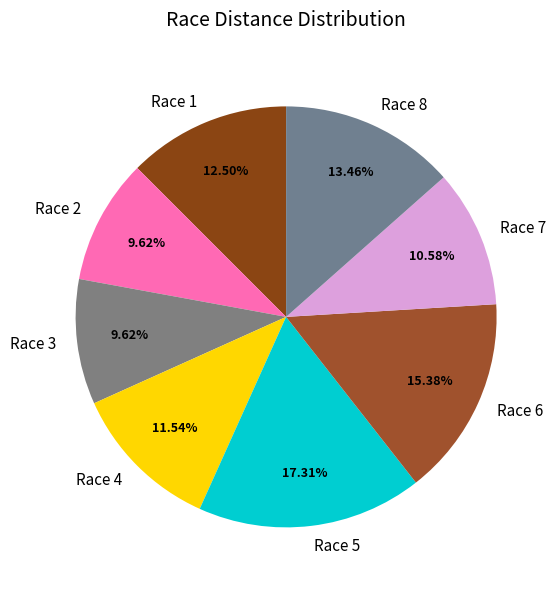

To the nearest percent, what percentage of the pie is Race 5?

17%